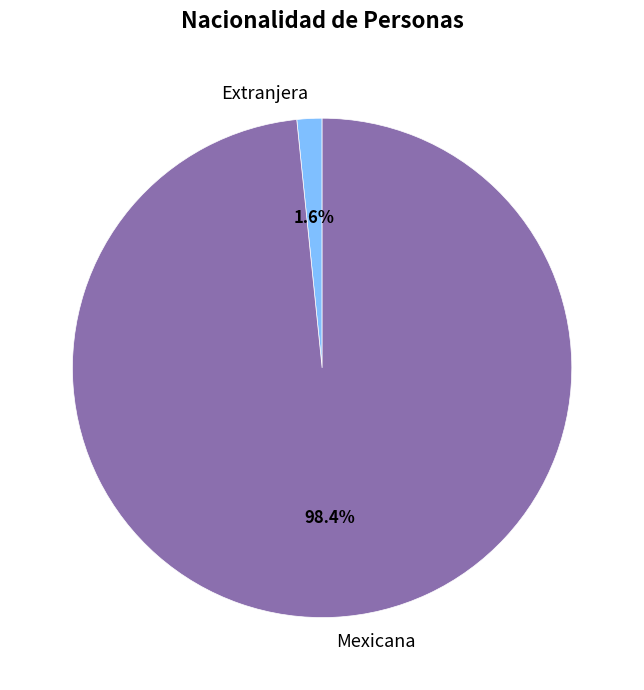

To the nearest percent, what is the combined percentage of Mexicana and Extranjera?

100%